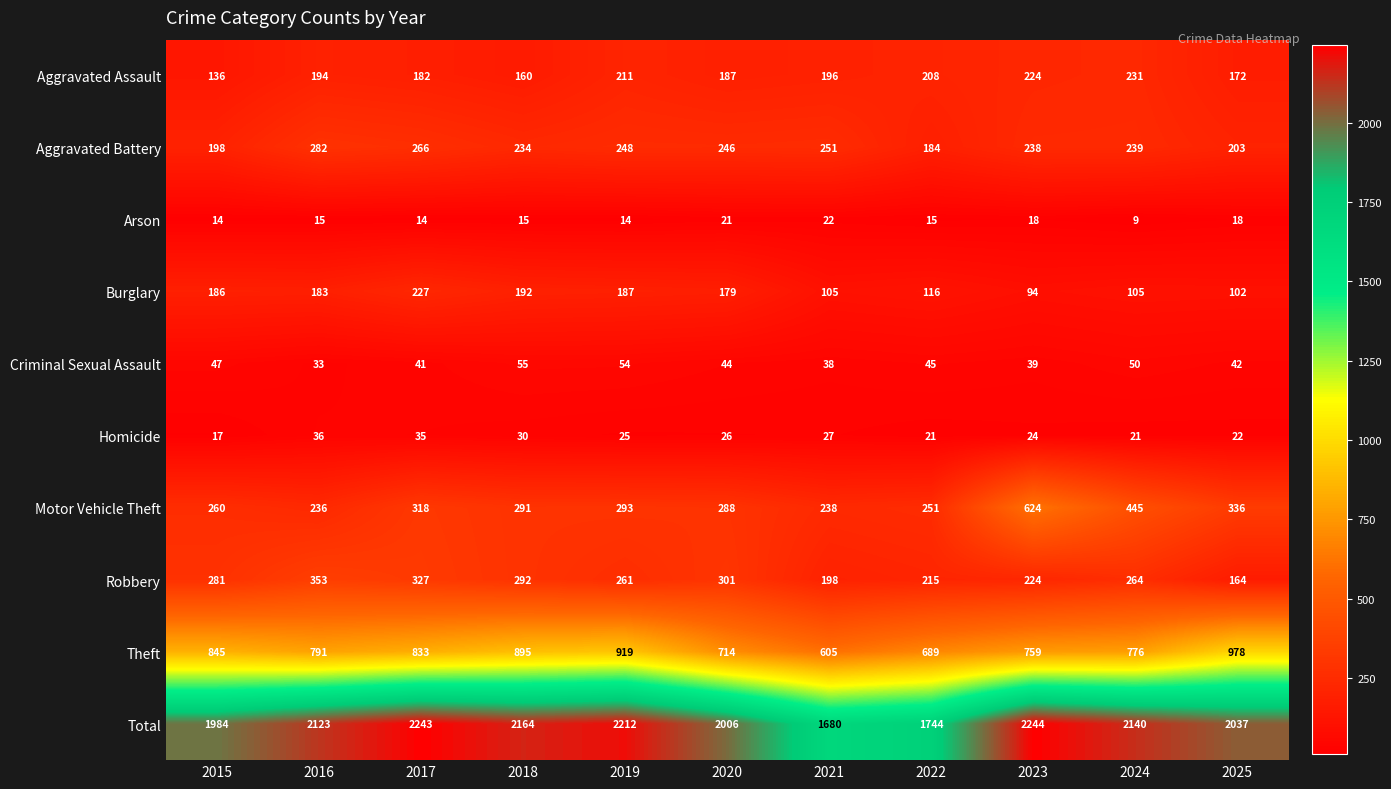

What is the difference between the highest and lowest values at 2022?

1729